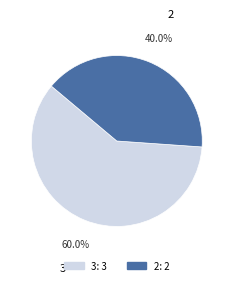

Which slice is the largest?

3